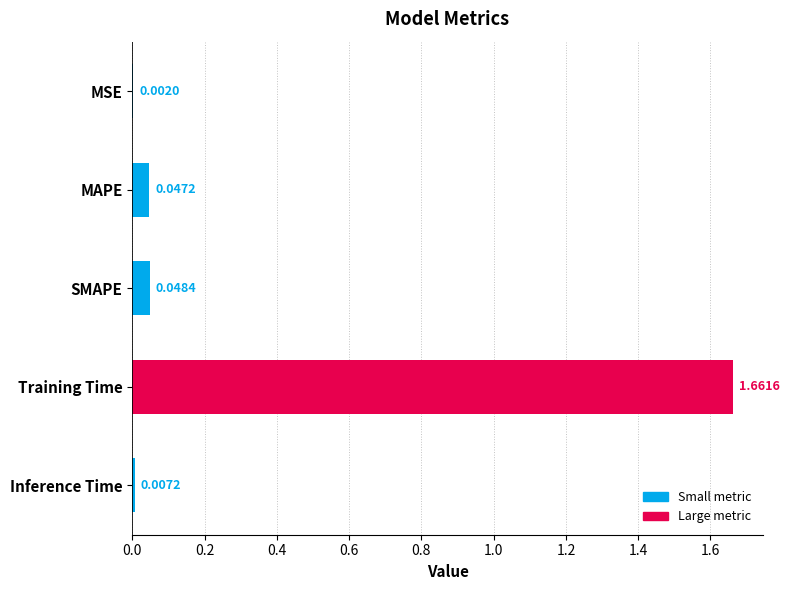

Which label corresponds to the largest value in the chart?

Training Time